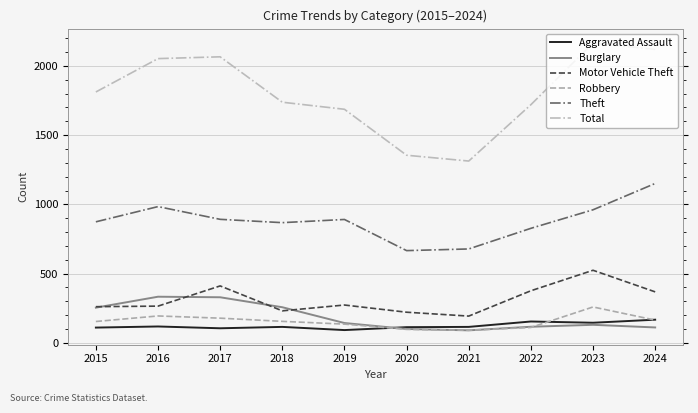

Which series has the widest spread of values?

Total